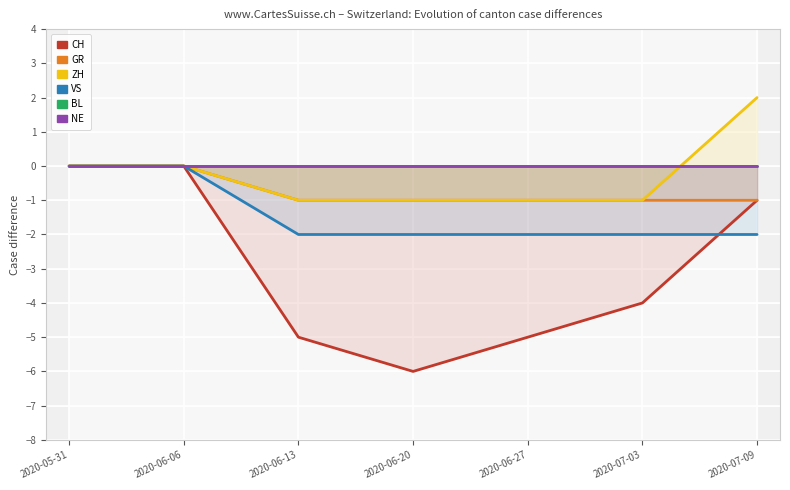

Between 2020-06-20 and 2020-07-09, which is larger?

2020-07-09